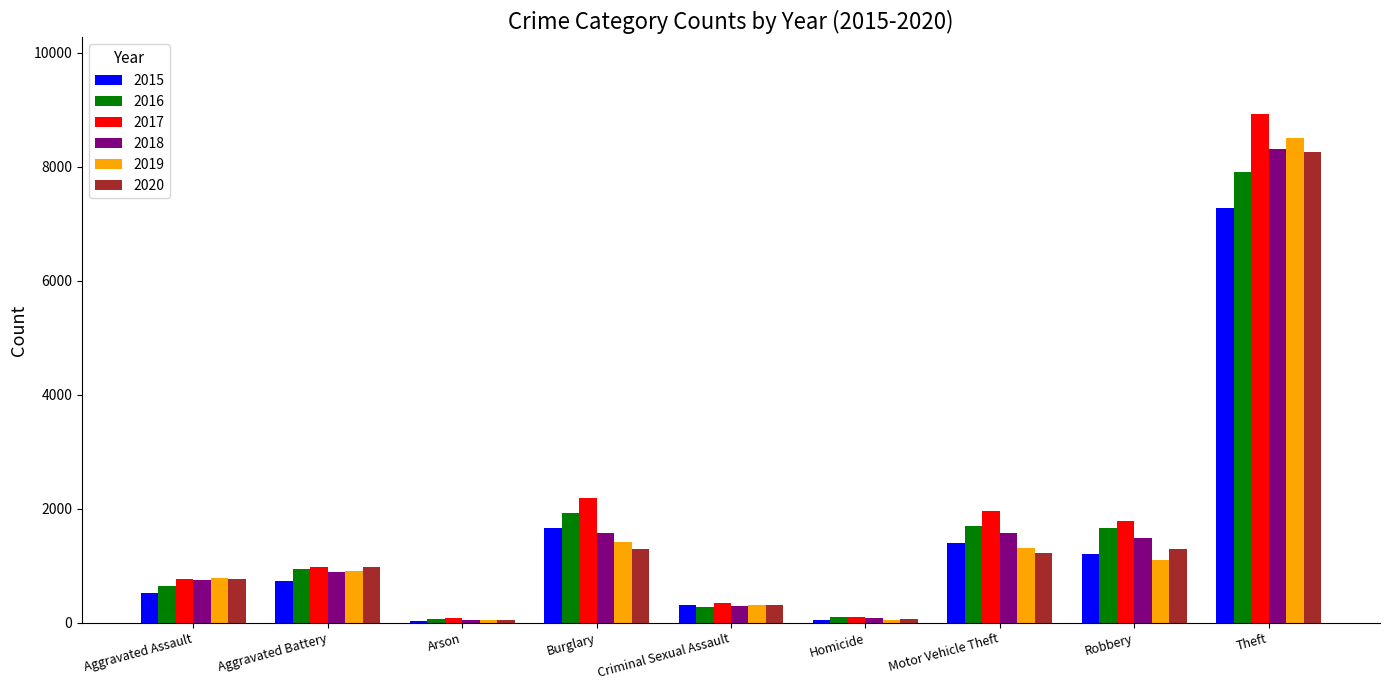

Which series changed the most between Motor Vehicle Theft and Theft?

2019